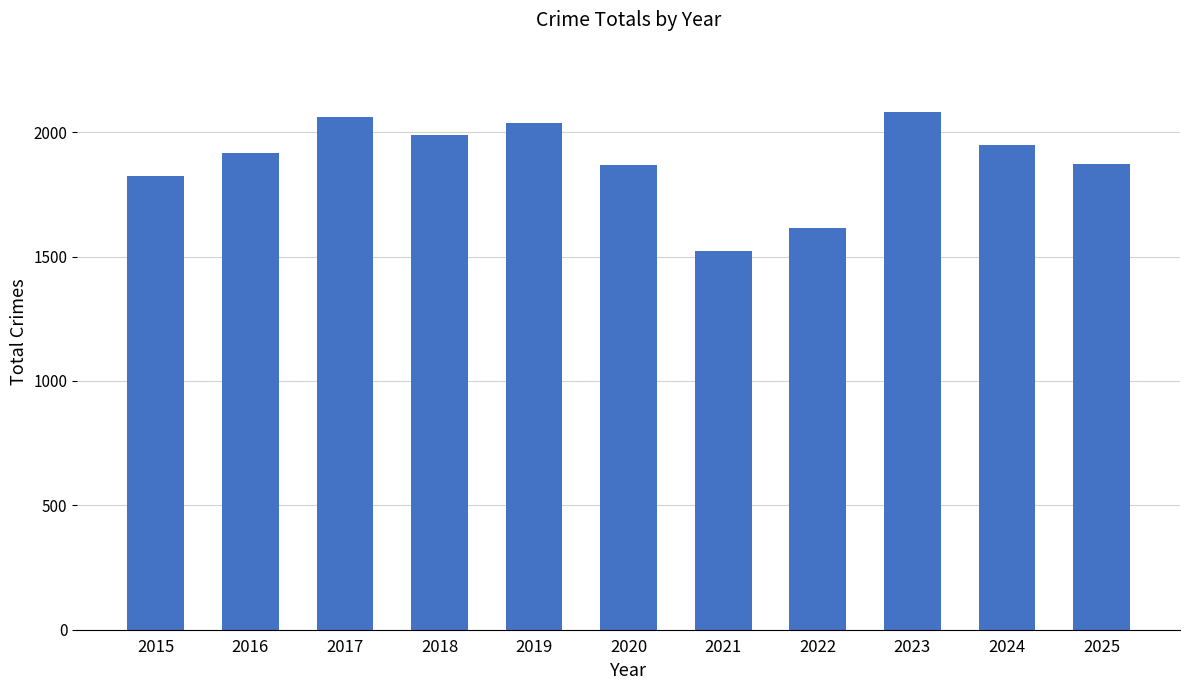

Which has a higher value, 2023 or 2020?

2023